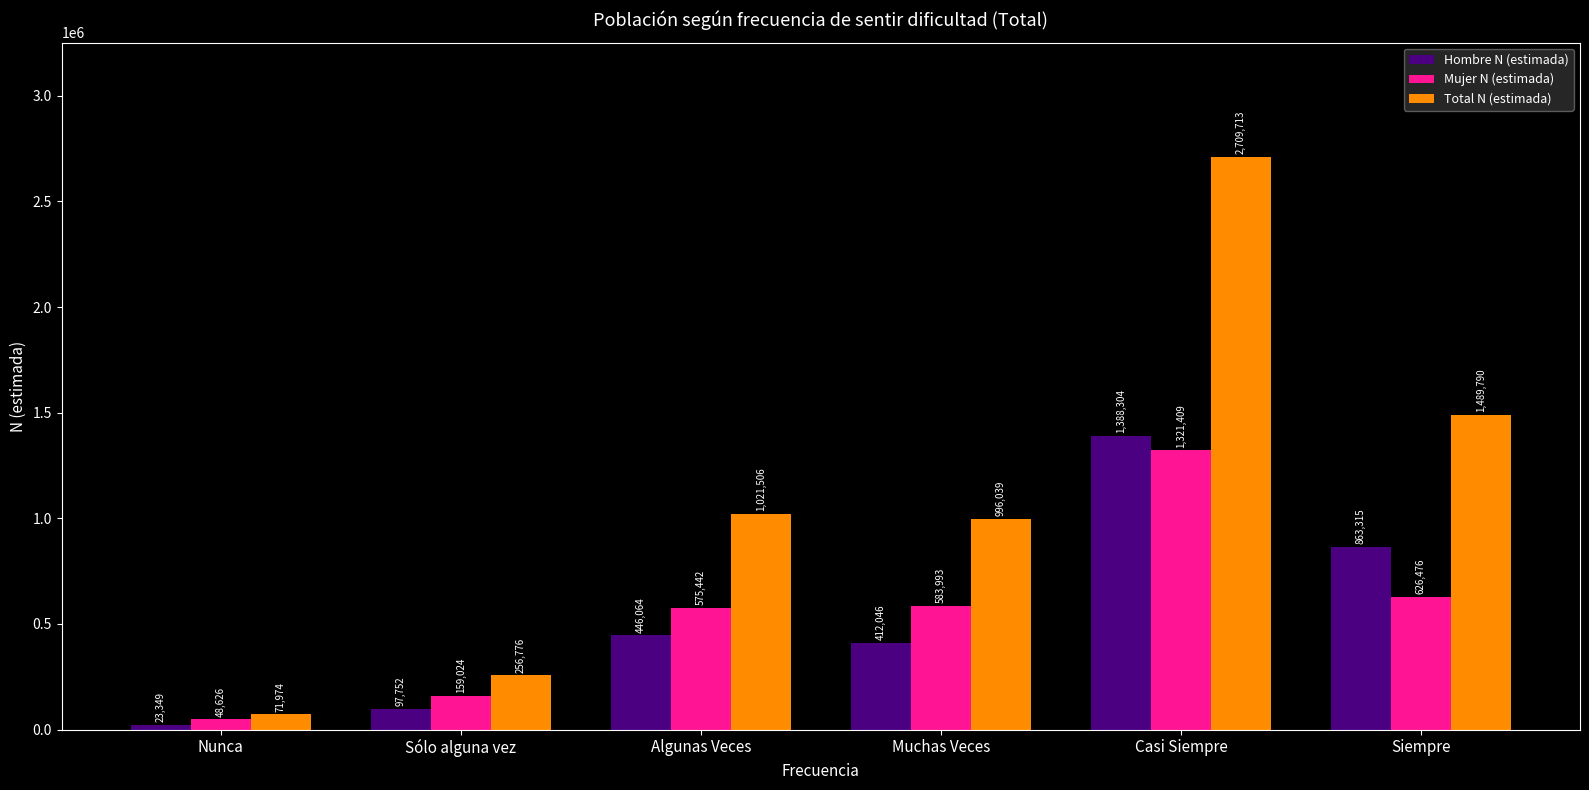

How many series are shown in this chart?

3